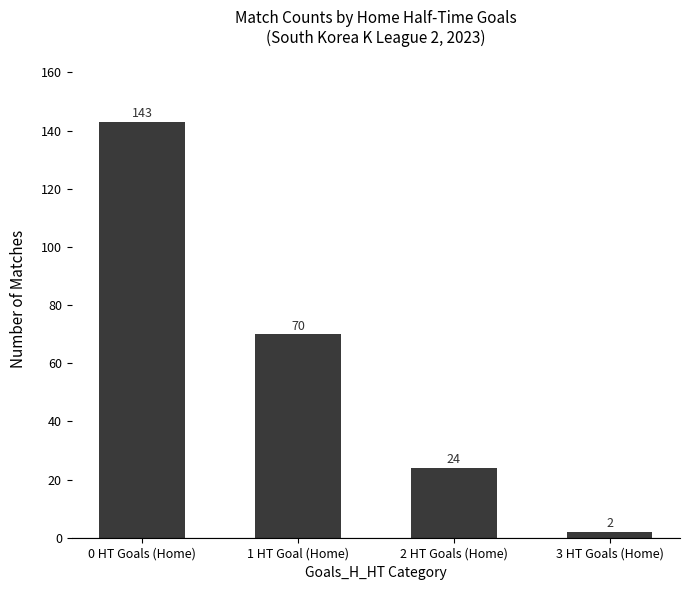

What is the label of the 2nd bar from the right?

2 HT Goals (Home)